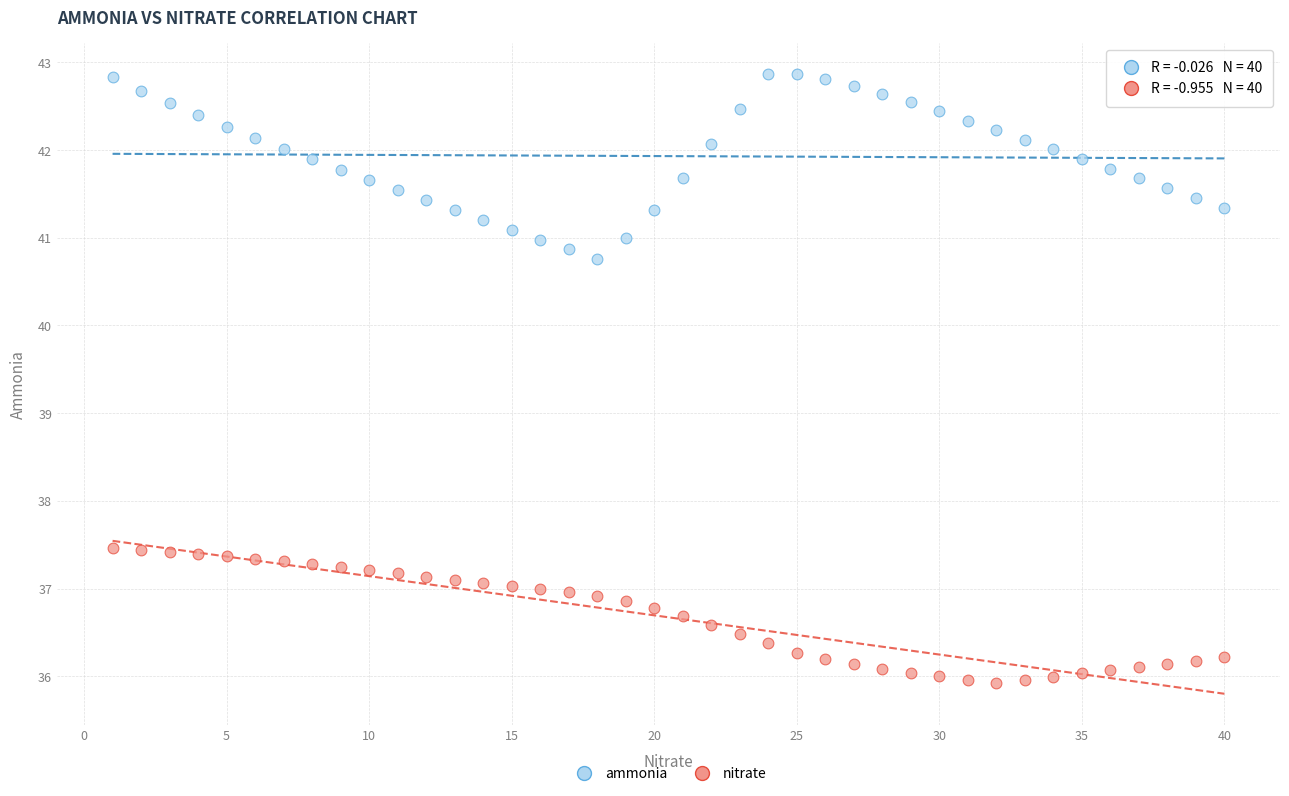

Across all data points, what is the range of X values (max minus min)?

39.0